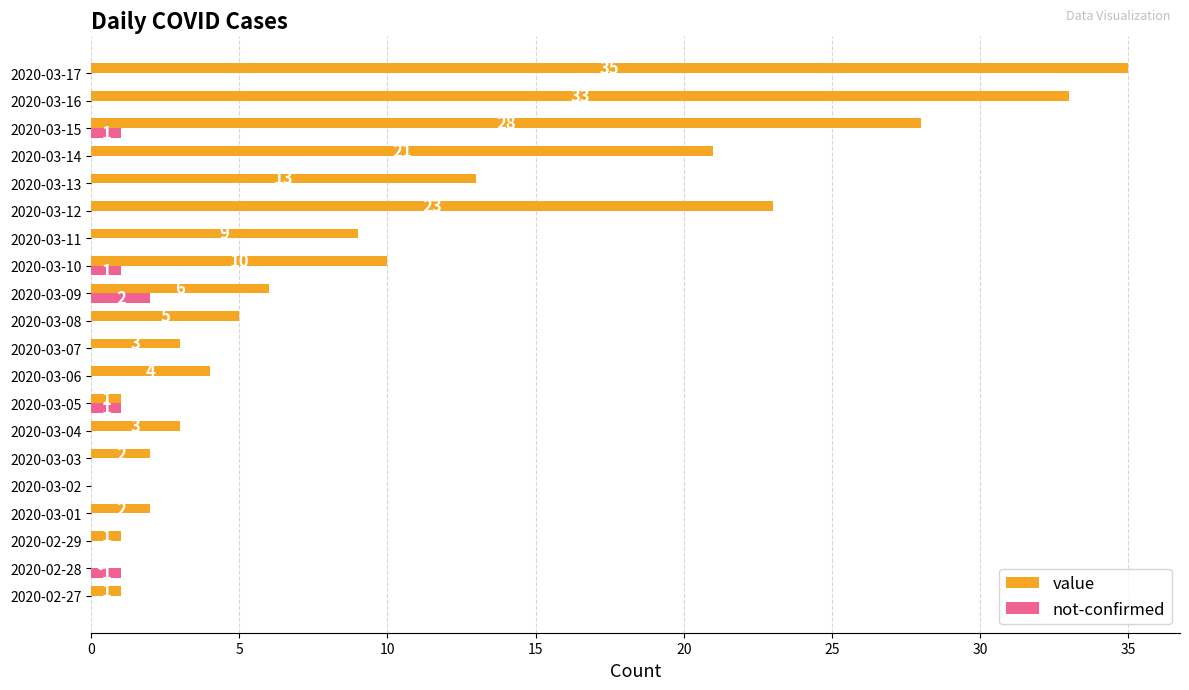

What are all the series names shown in the legend?

value, not-confirmed